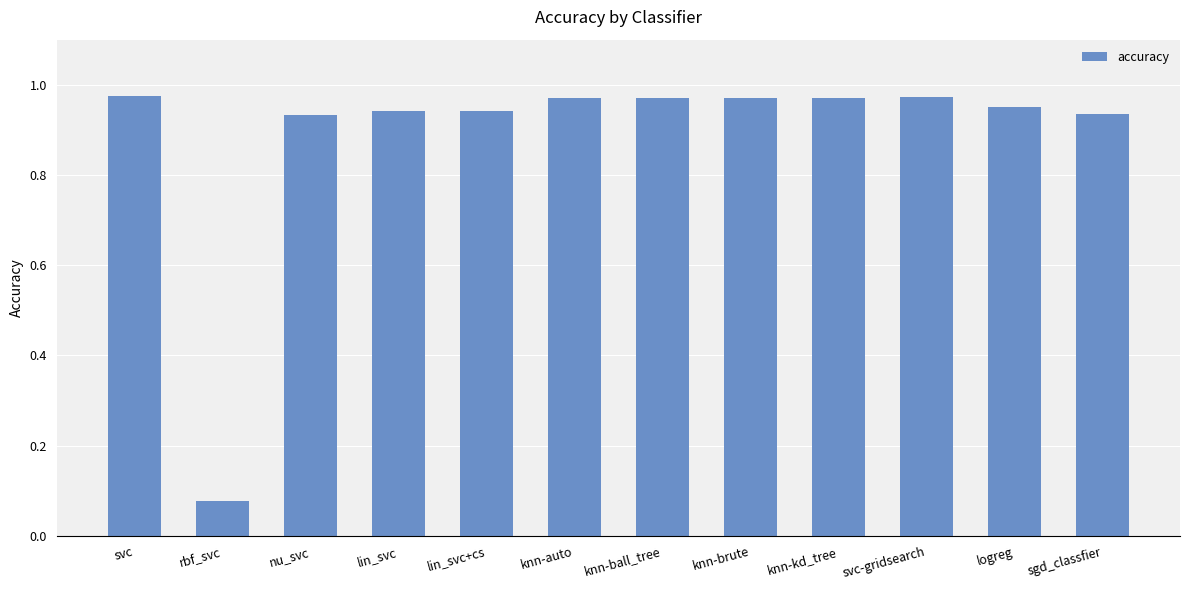

Is it true that the value at knn-ball_tree is 1.4?

False